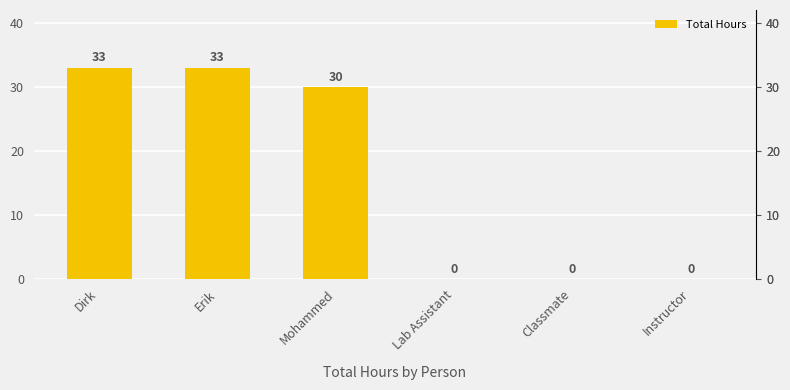

Reading left to right, transcribe all the data shown in this chart.

Dirk=33	Erik=33	Mohammed=30	Lab Assistant=0	Classmate=0	Instructor=0